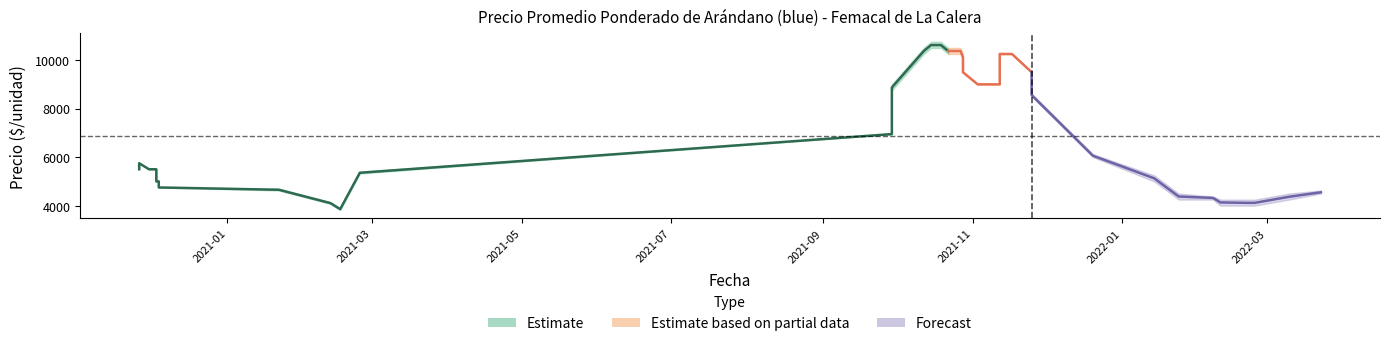

How many lines are shown in the chart?

3